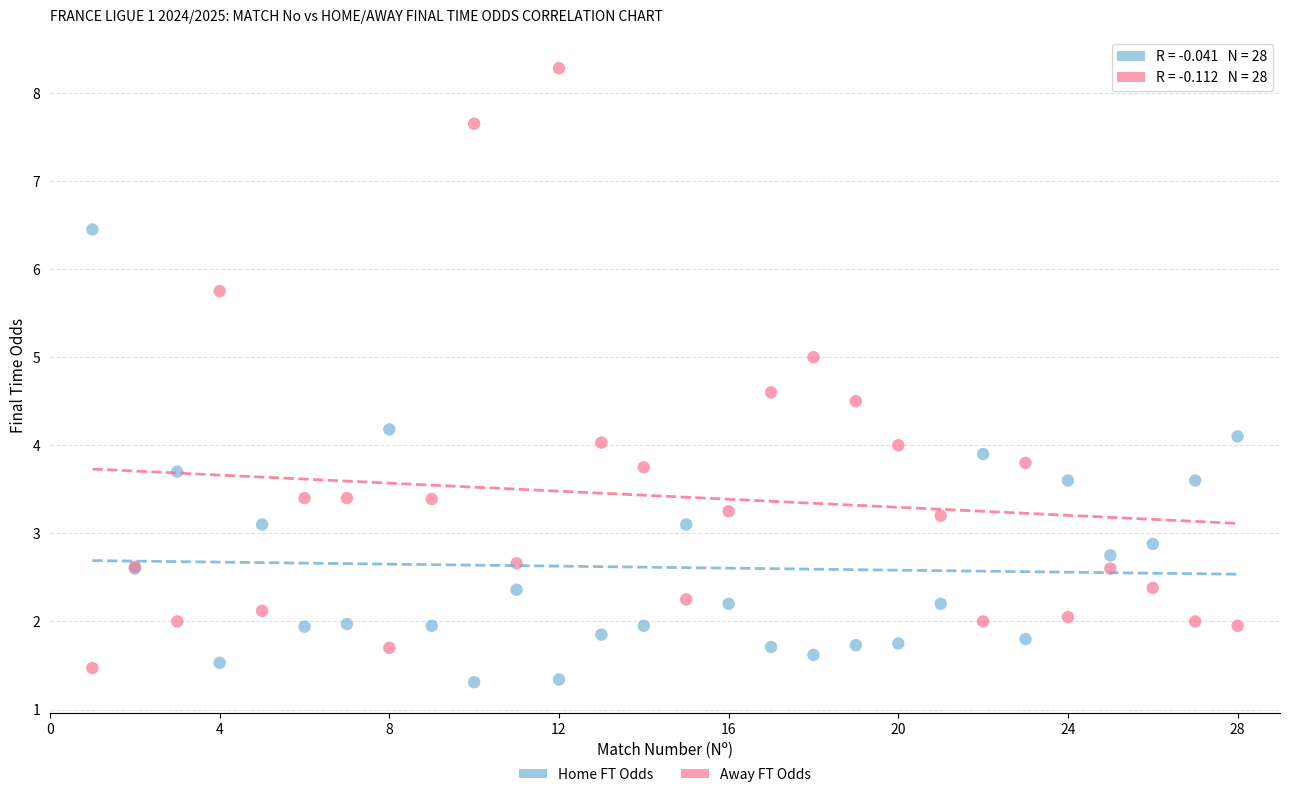

What are all the series names shown in the legend?

Home FT Odds, Away FT Odds